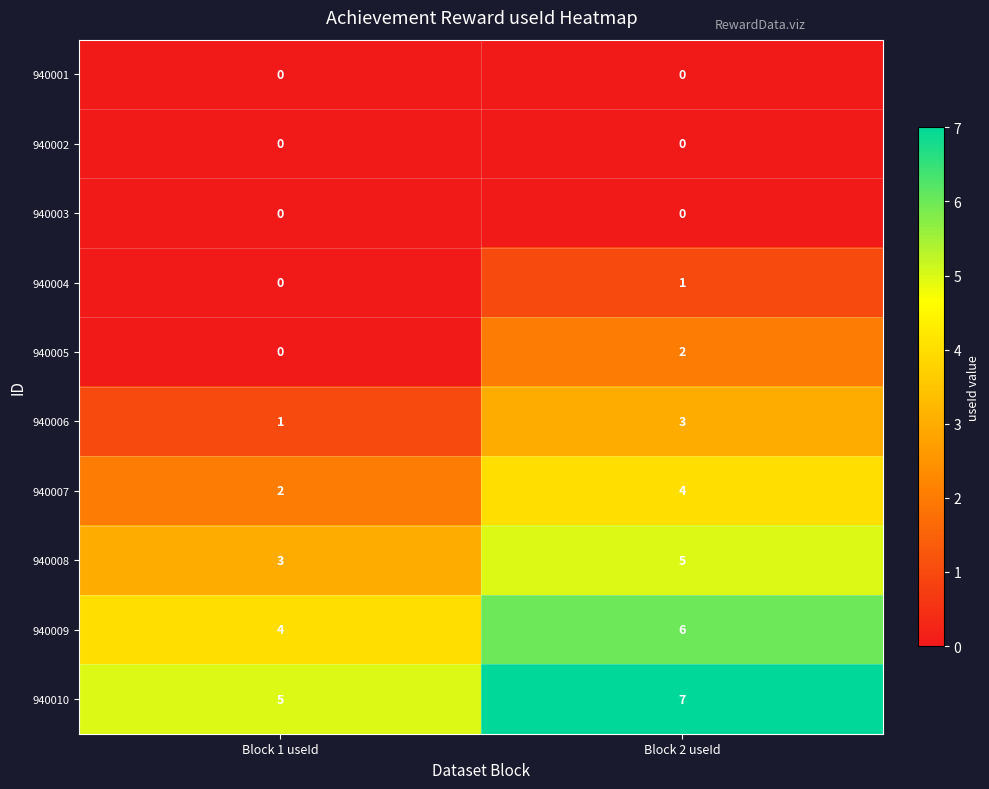

What is the spread (max minus min) of values at Block 1 useId?

5